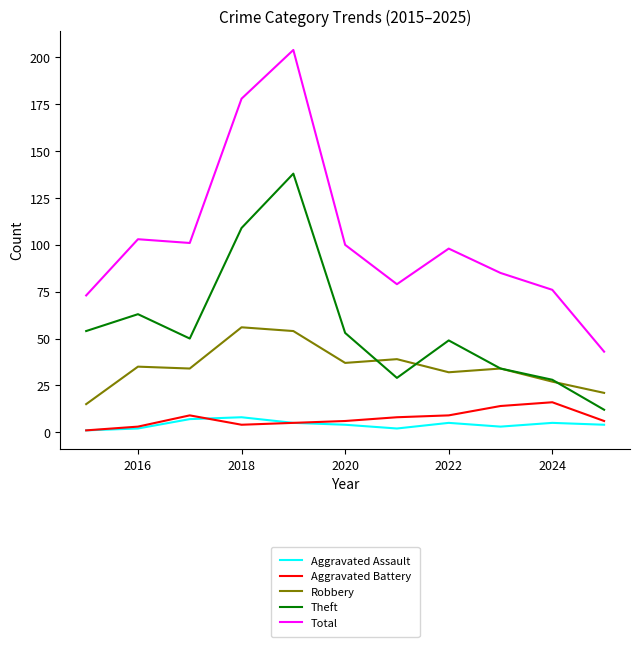

Which series has the largest total across all categories?

Total